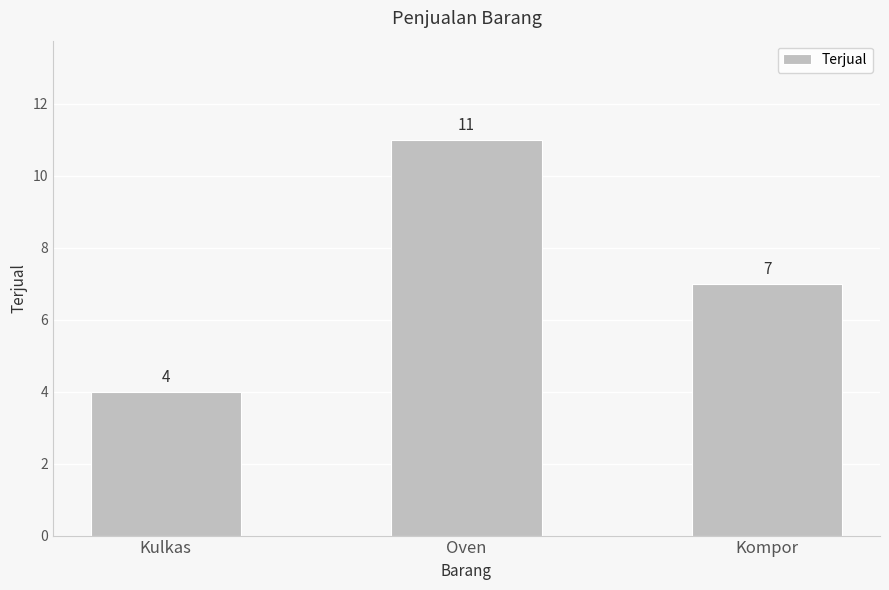

The chart shows a value of 20 at Oven. True or false?

False